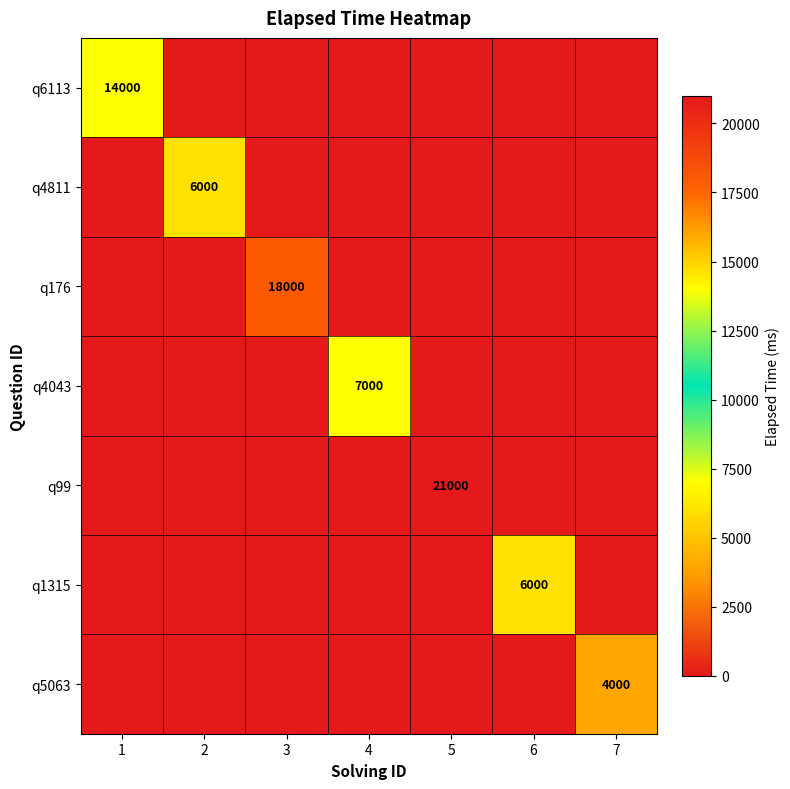

The value of q6113 at 1 is 14000. True or false?

True